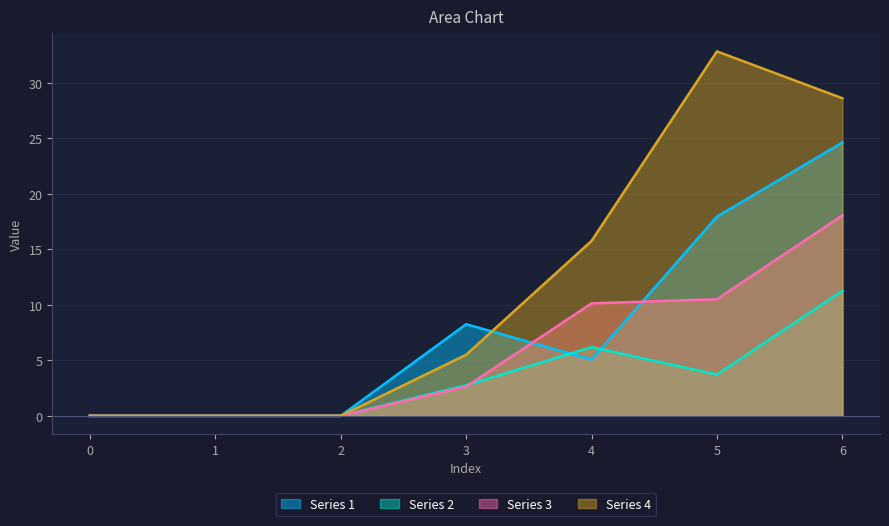

Reading left to right, extract all data points from this chart.

Series 1: 0=0.0	1=0.0	2=0.0	3=8.2	4=5.1	5=17.9	6=24.6
Series 2: 0=0.0	1=0.0	2=0.0	3=2.8	4=6.2	5=3.7	6=11.2
Series 3: 0=0.0	1=0.0	2=0.0	3=2.6	4=10.1	5=10.5	6=18.0
Series 4: 0=0.0	1=0.0	2=0.0	3=5.5	4=15.8	5=32.8	6=28.6